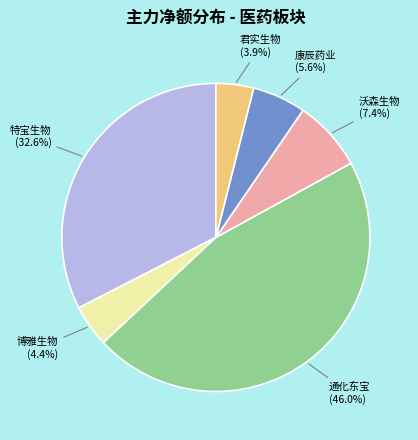

Count the number of slices in the pie.

6